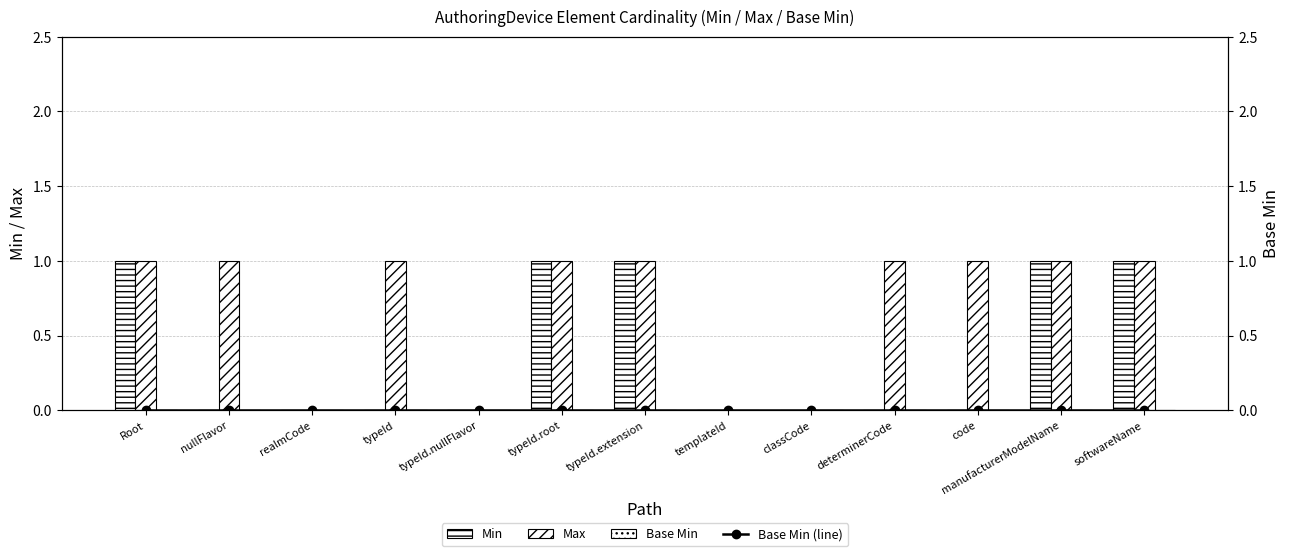

Reading left to right, list all the values displayed in this chart.

Min: Root=1	nullFlavor=0	realmCode=0	typeId=0	typeId.nullFlavor=0	typeId.root=1	typeId.extension=1	templateId=0	classCode=0	determinerCode=0	code=0	manufacturerModelName=1	softwareName=1
Max: Root=1	nullFlavor=1	realmCode=0	typeId=1	typeId.nullFlavor=0	typeId.root=1	typeId.extension=1	templateId=0	classCode=0	determinerCode=1	code=1	manufacturerModelName=1	softwareName=1
Base Min: Root=0	nullFlavor=0	realmCode=0	typeId=0	typeId.nullFlavor=0	typeId.root=0	typeId.extension=0	templateId=0	classCode=0	determinerCode=0	code=0	manufacturerModelName=0	softwareName=0
Base Min (line): Root=0	nullFlavor=0	realmCode=0	typeId=0	typeId.nullFlavor=0	typeId.root=0	typeId.extension=0	templateId=0	classCode=0	determinerCode=0	code=0	manufacturerModelName=0	softwareName=0